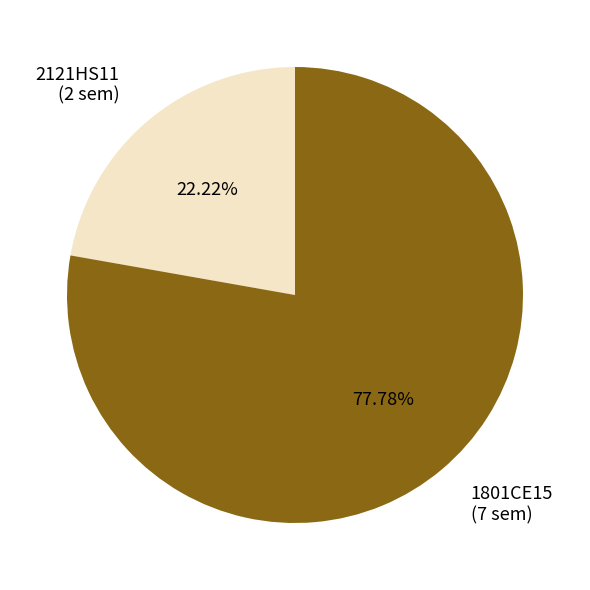

Combined, do 2121HS11 and 1801CE15 account for over 50%?

Yes